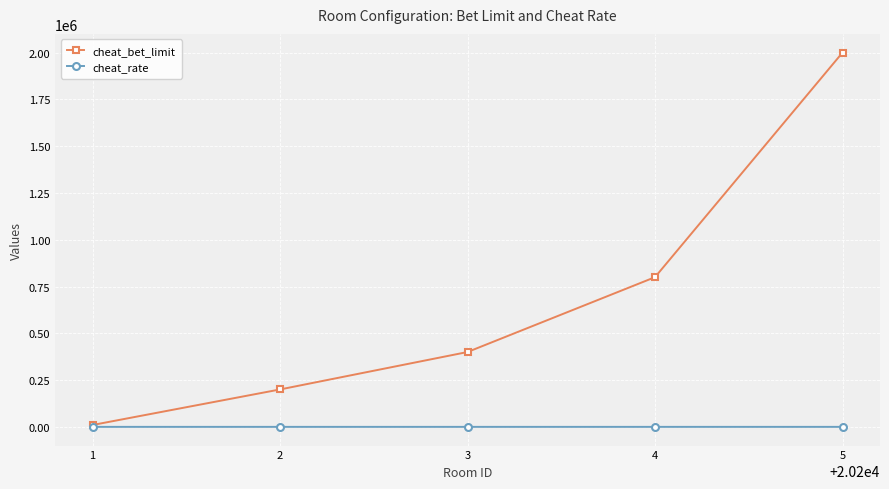

What is the maximum value shown in the chart?

2000000